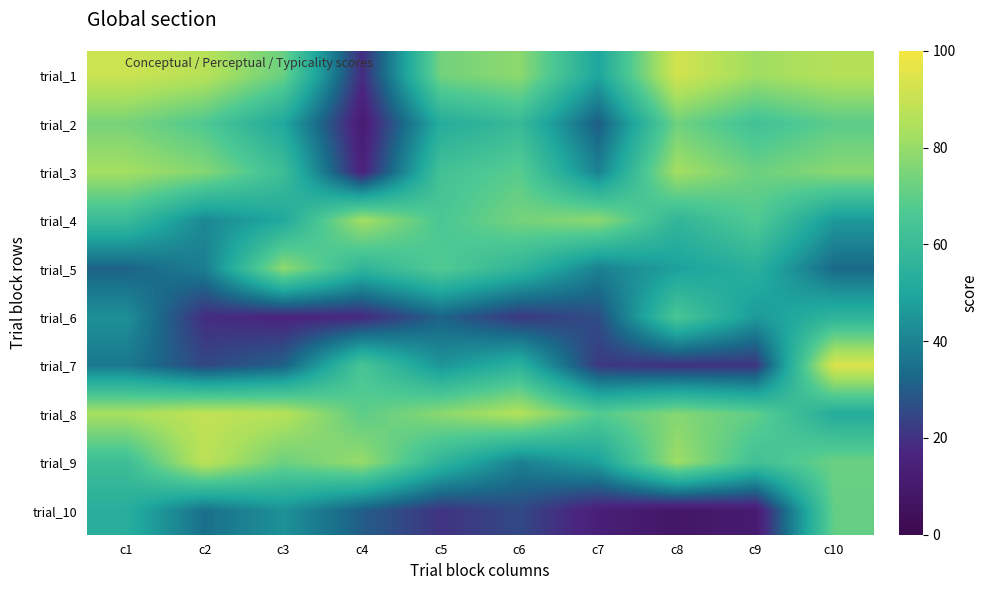

Rank the series by their maximum value, from highest to lowest.

trial_7, trial_1, trial_8, trial_9, trial_3, trial_4, trial_5, trial_2, trial_10, trial_6